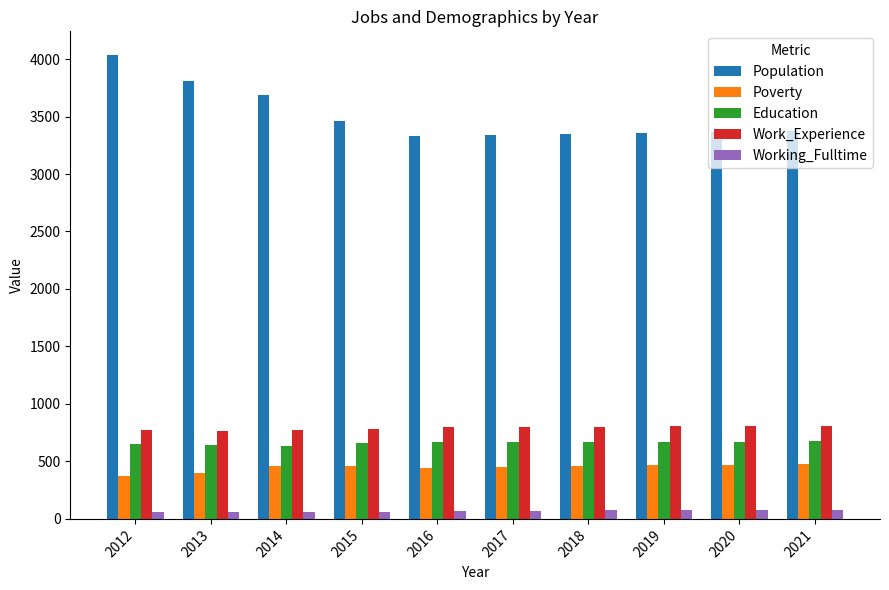

How many values in the Poverty series are below 462?

5